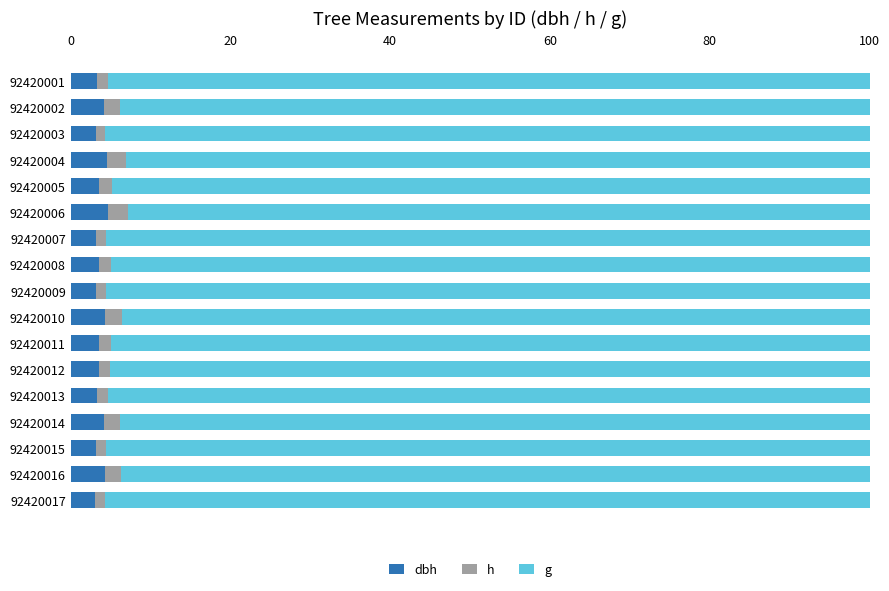

What is the total value across all series at 92420016?

100.0